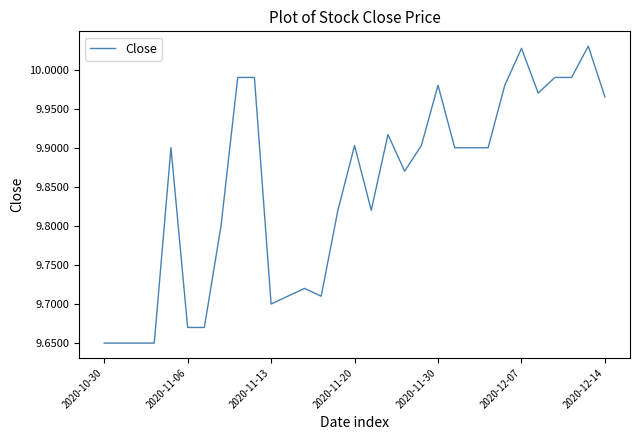

What is the difference between the maximum and minimum values?

0.4